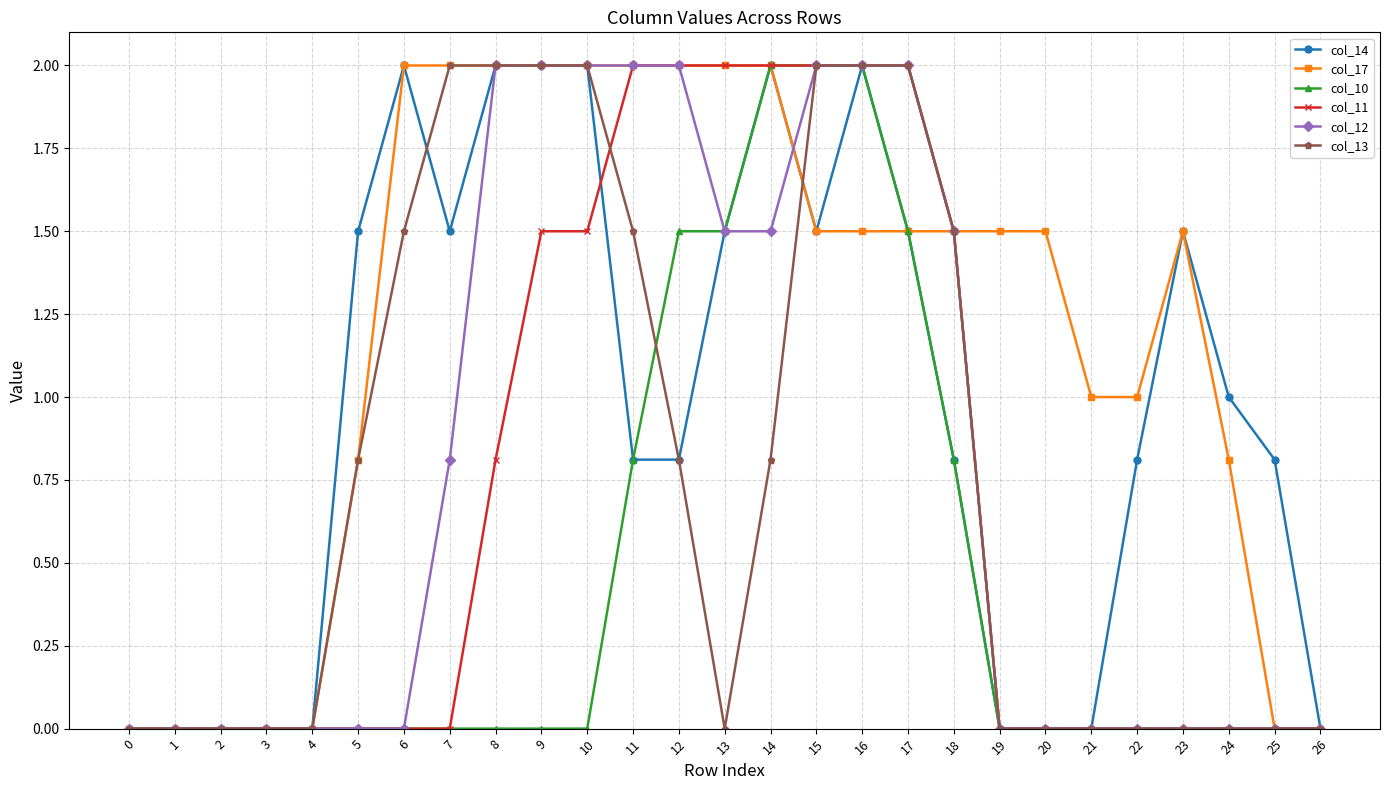

What is the value of the col_17 point at the 15th from the left?

2.0